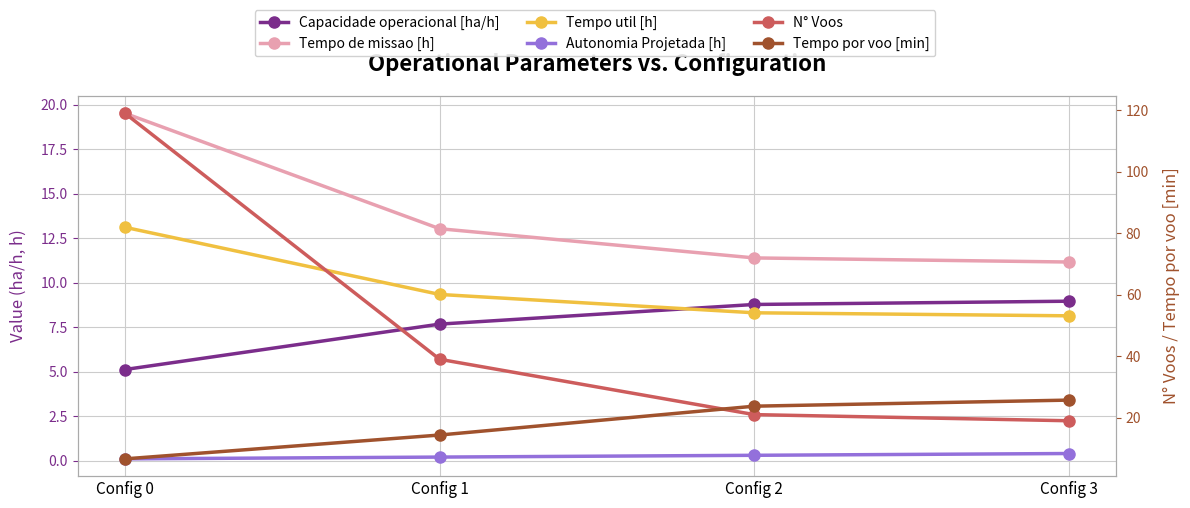

Where does the N° Voos series first go above 39?

Config 0